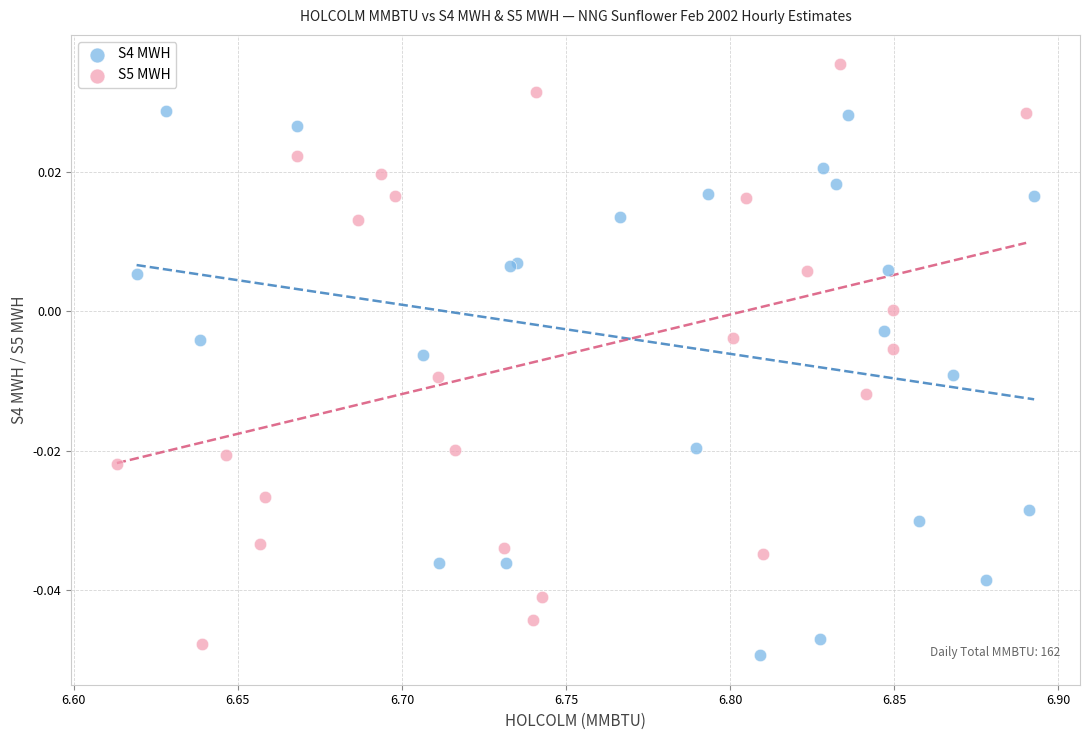

Which series reaches the maximum Y coordinate?

S5 MWH